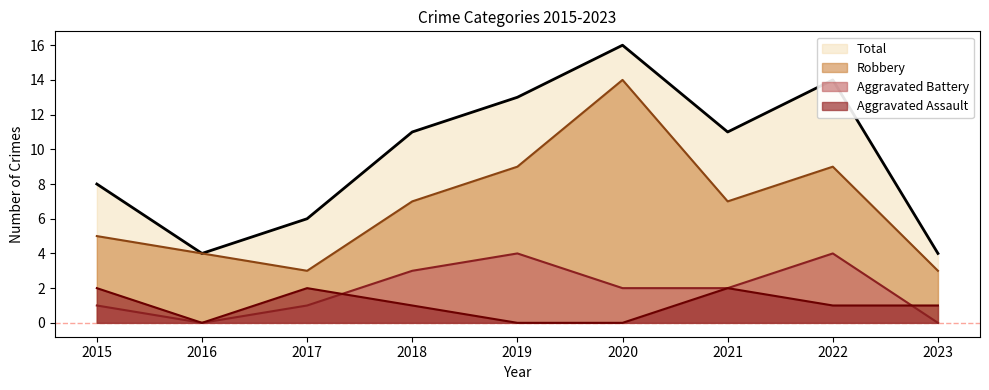

What is the difference between the highest and lowest values at 2023?

4